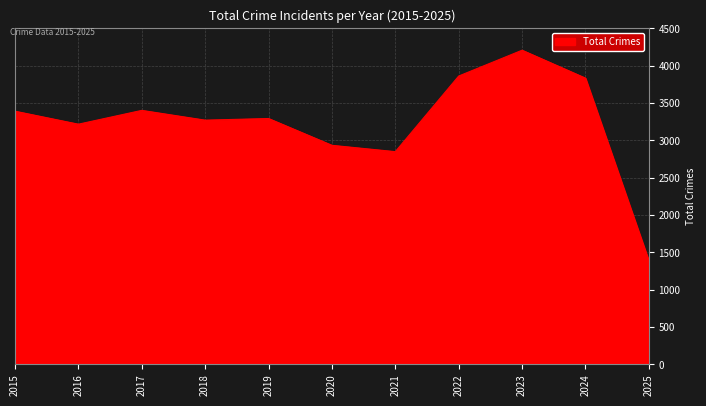

At which category does the chart reach its minimum across all series?

2025